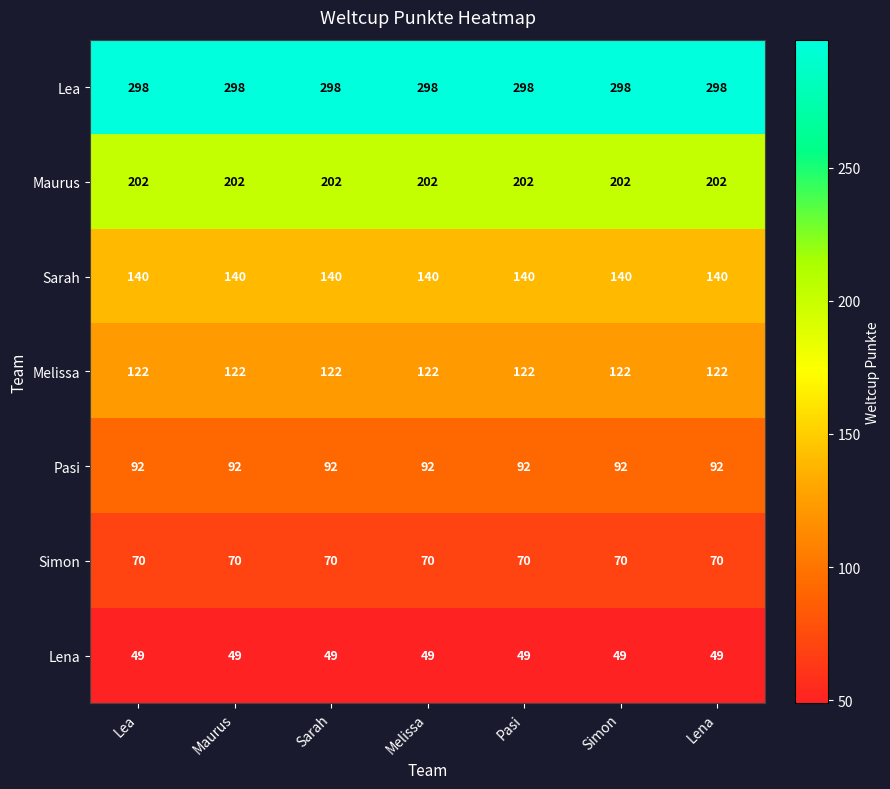

Rank the series at Simon from lowest to highest value.

Lena, Simon, Pasi, Melissa, Sarah, Maurus, Lea